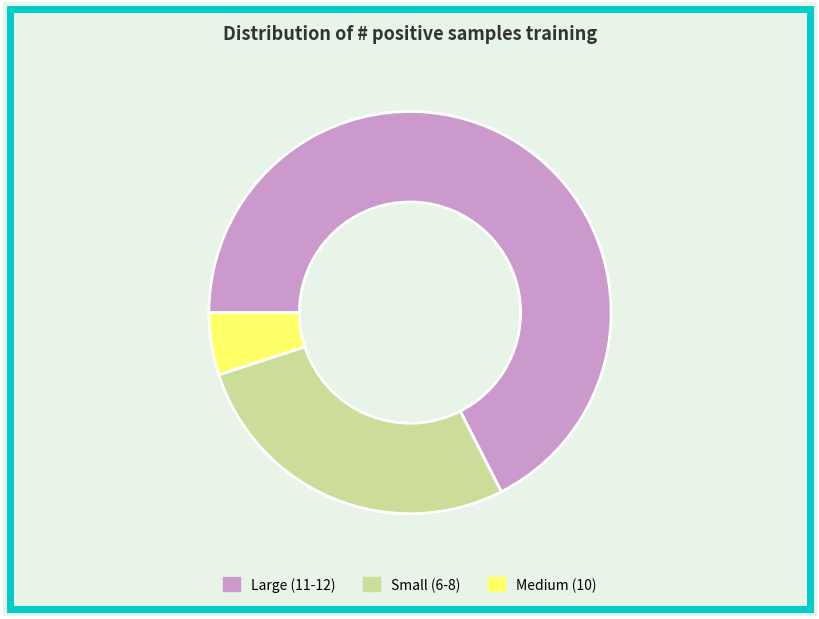

Is the sum of Large (11-12) and Small (6-8) greater than half?

Yes